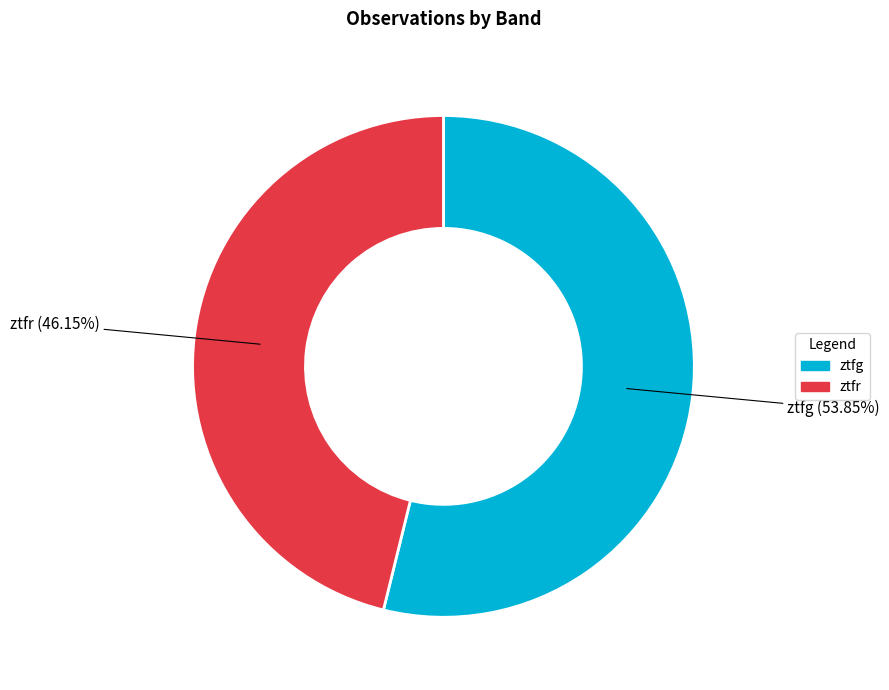

To the nearest percent, what is the average slice percentage?

50%